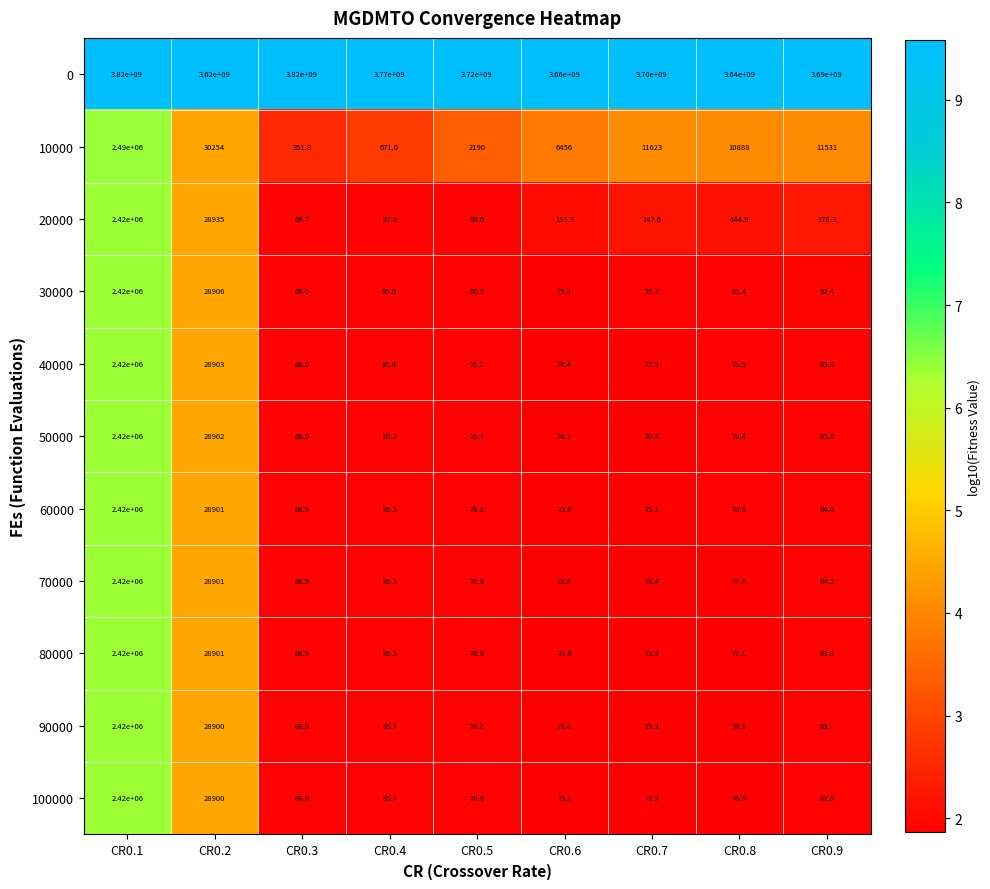

True or false: 30000 has a value of 22.3 at CR0.9.

False